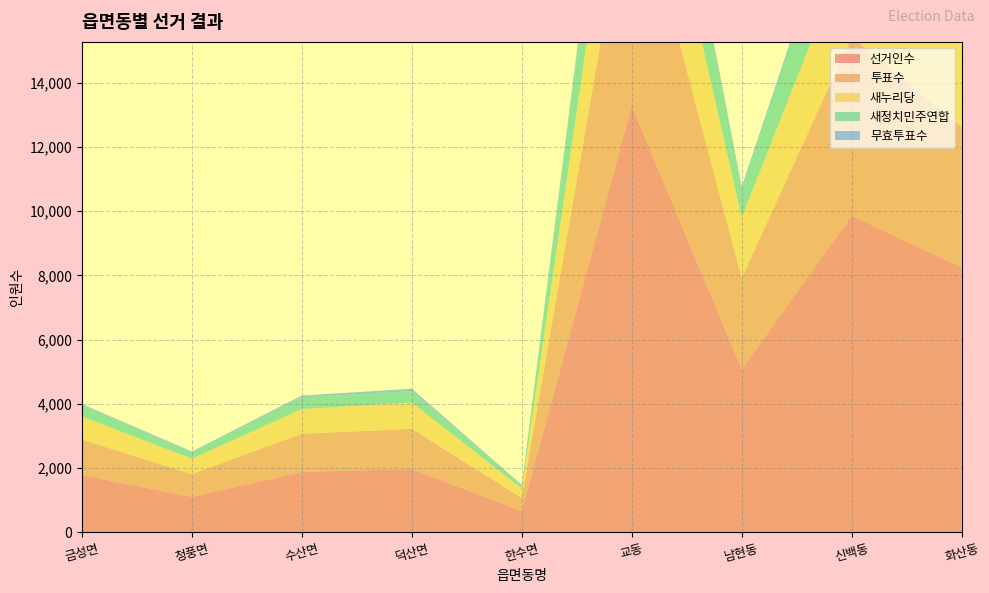

Reading left to right, list all the values displayed in this chart.

선거인수: 금성면=1781	청풍면=1103	수산면=1879	덕산면=1971	한수면=658	교동=13285	남현동=5077	신백동=9861	화산동=8252
투표수: 금성면=1106	청풍면=706	수산면=1189	덕산면=1250	한수면=409	교동=7584	남현동=2844	신백동=5565	화산동=4381
새누리당: 금성면=719	청풍면=482	수산면=769	덕산면=822	한수면=297	교동=4005	남현동=1886	신백동=3045	화산동=2741
새정치민주연합: 금성면=352	청풍면=197	수산면=371	덕산면=355	한수면=102	교동=3423	남현동=883	신백동=2374	화산동=1510
무효투표수: 금성면=35	청풍면=27	수산면=49	덕산면=73	한수면=10	교동=156	남현동=75	신백동=146	화산동=130